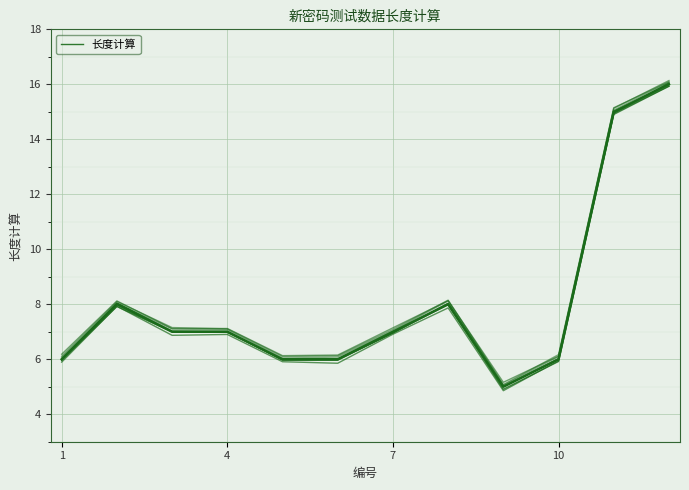

What is the value of the 4th point from the left?

7.0